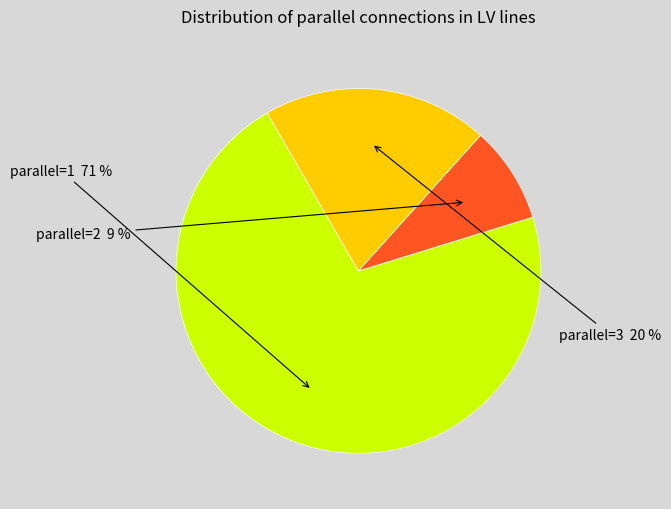

Is there a majority slice in this chart?

Yes